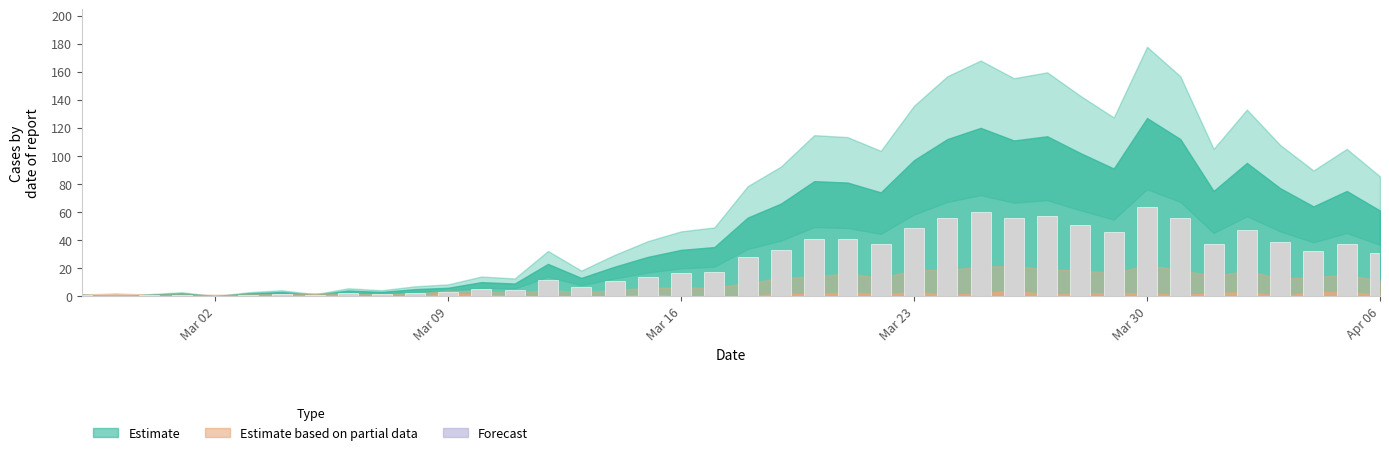

How many categories are shown in the chart?

40